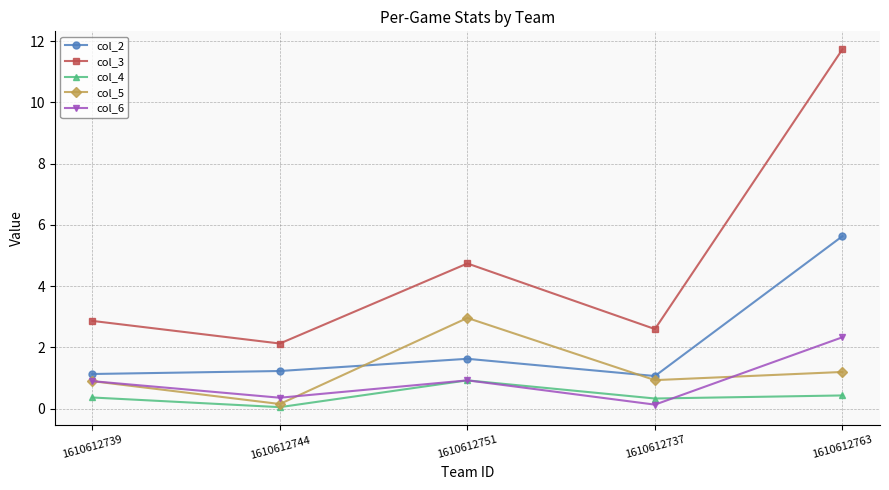

What is the spread (max minus min) of values at 1610612739?

2.5